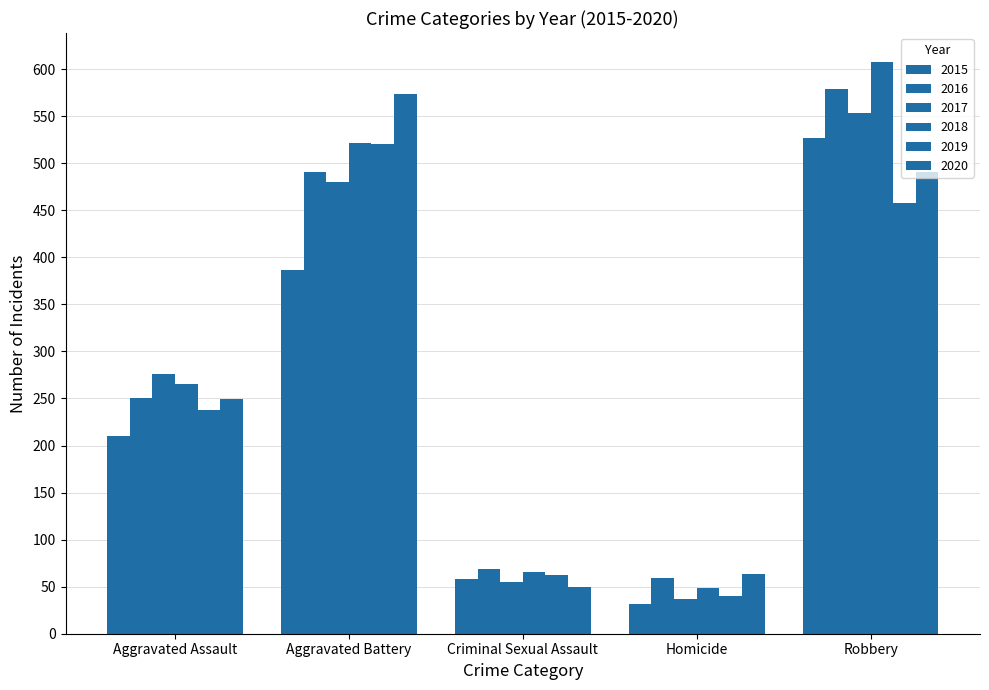

List the series in order of their peak value, highest first.

2018, 2016, 2020, 2017, 2015, 2019